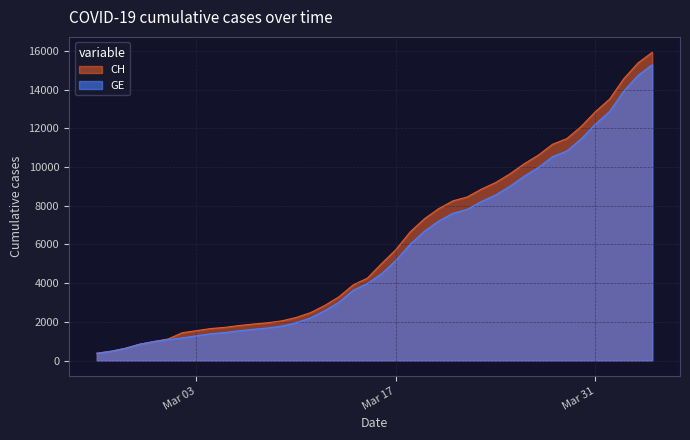

Where is CH nearest to the value 8150?

2020-03-21